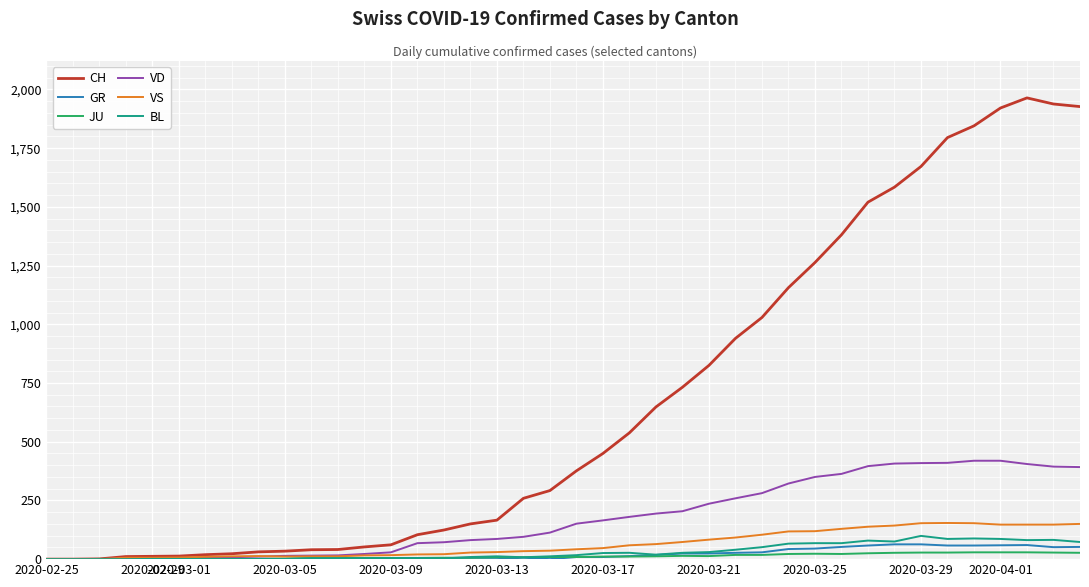

What is the difference between the maximum and minimum values in the VD series?

419